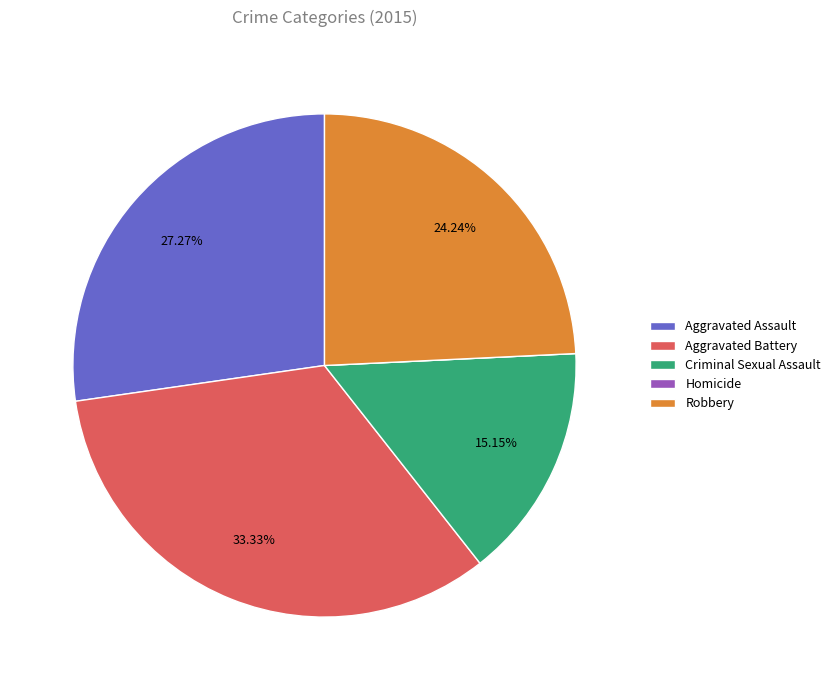

Does Criminal Sexual Assault account for over 50% of the chart?

No